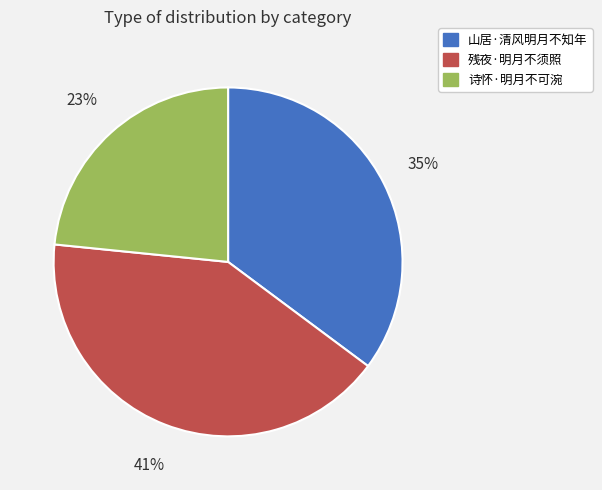

Does any single category account for the majority?

No